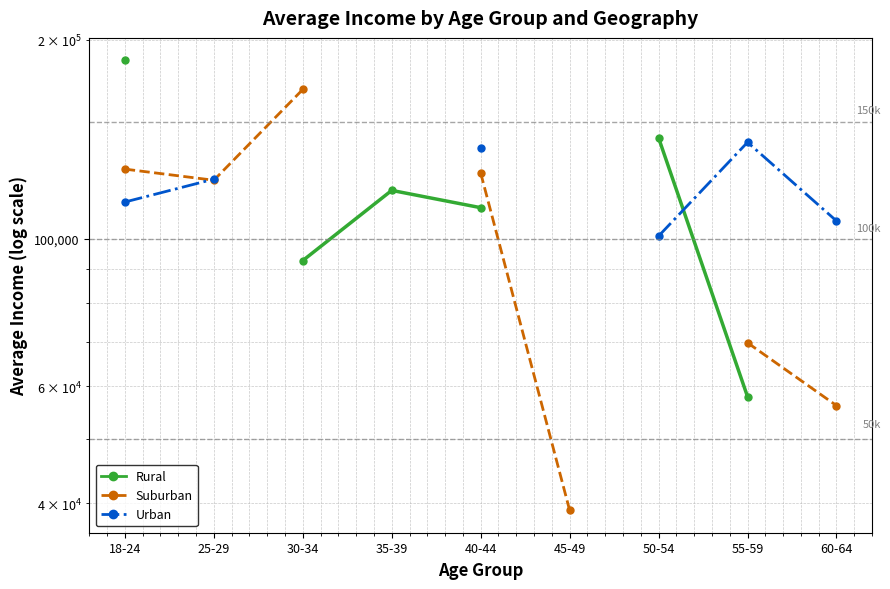

Between which two adjacent categories do Urban and Rural first intersect?

50-54 and 55-59